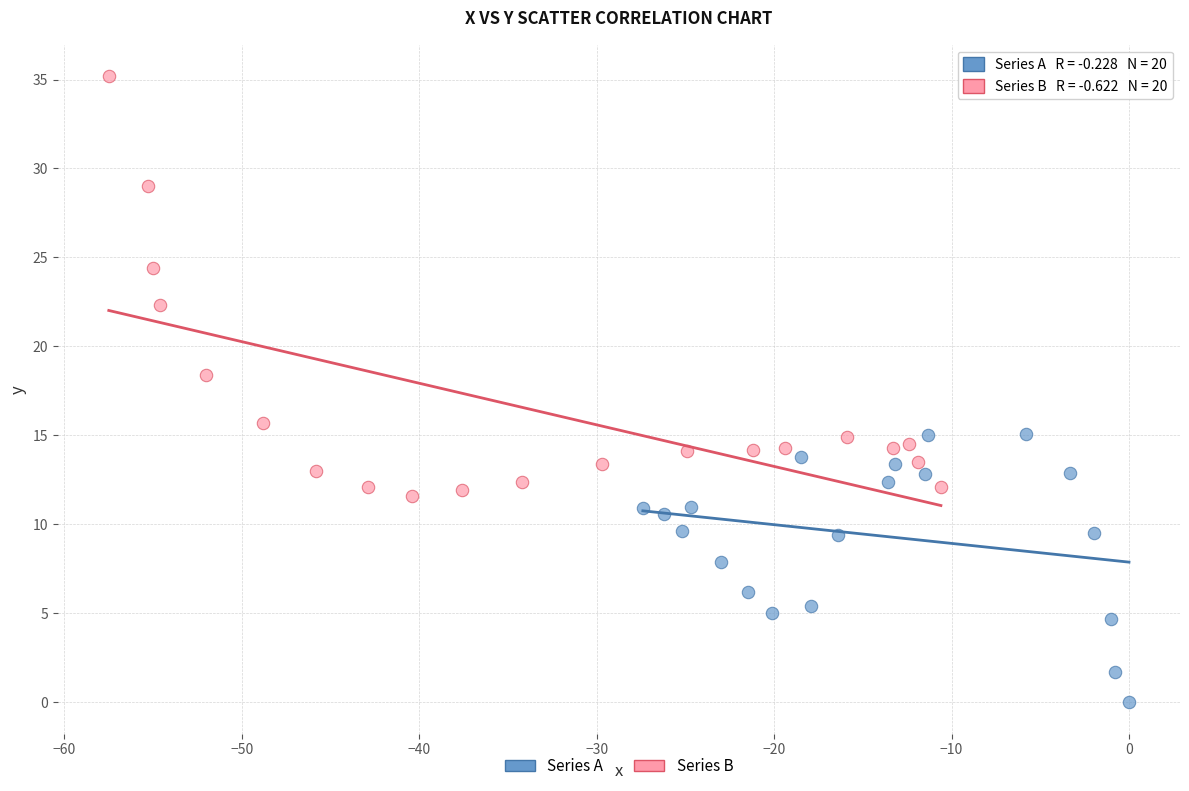

Which series reaches the minimum Y coordinate?

Series A